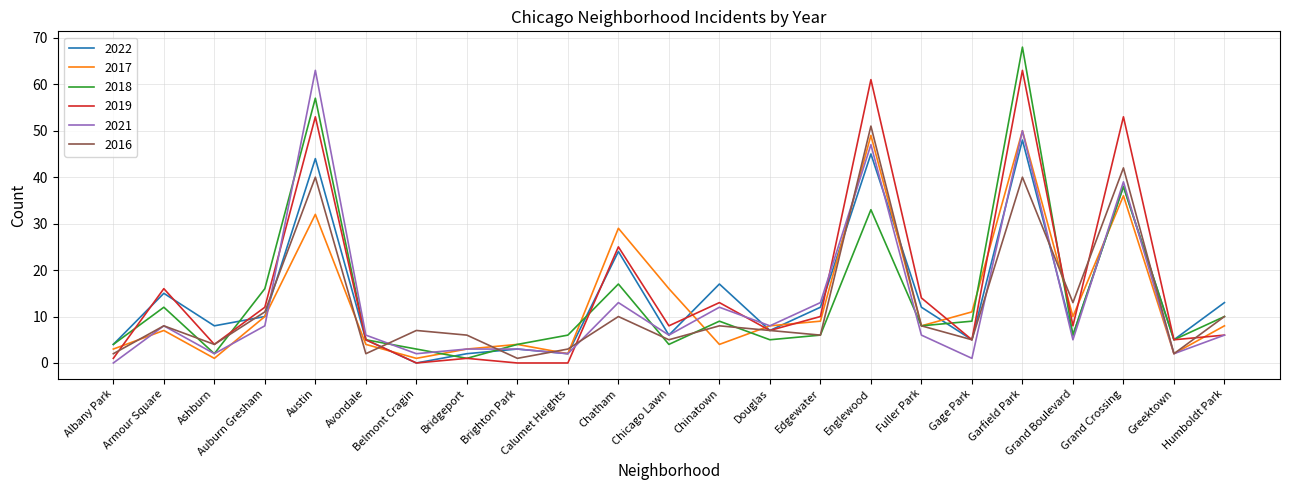

True or false: 2022 and 2017 intersect in this chart.

True